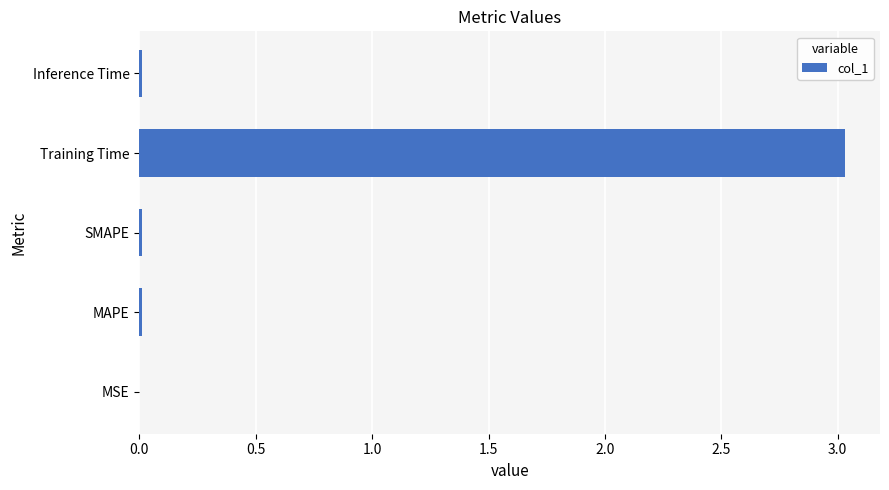

Which label corresponds to the largest value in the chart?

Training Time